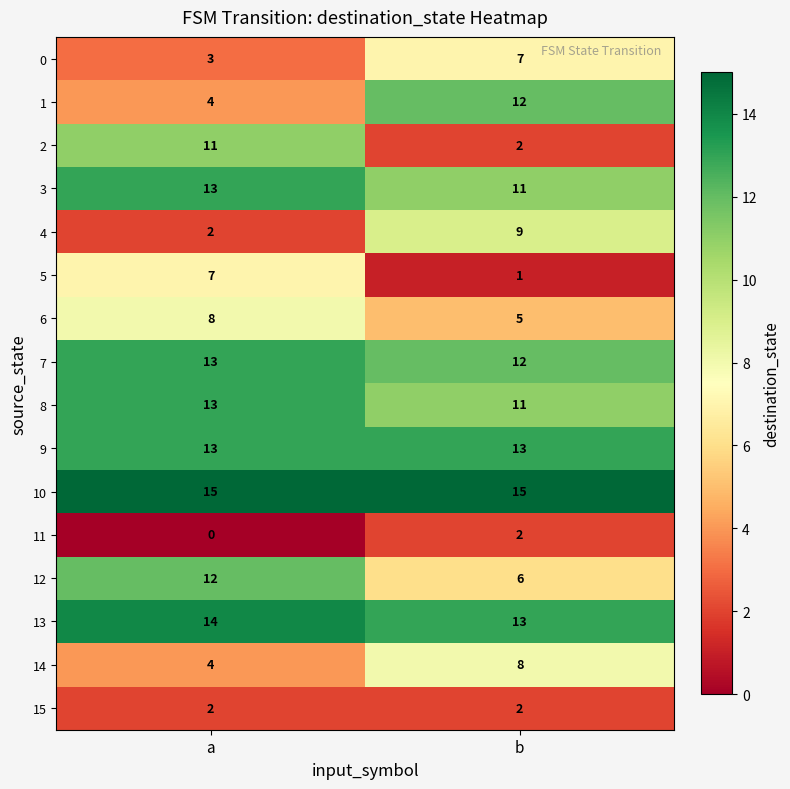

The 10 series shows 3 at a. True or false?

False